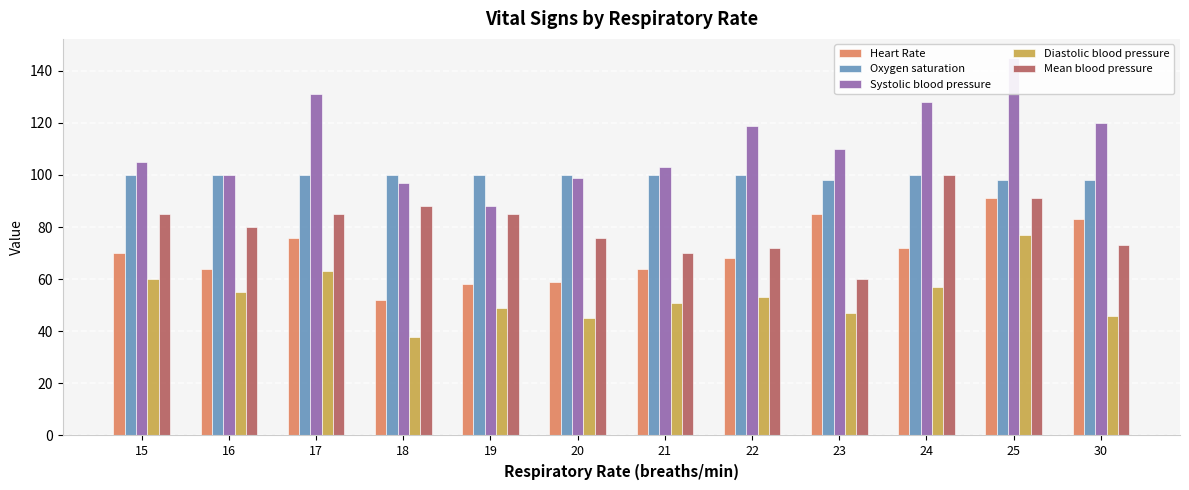

At how many categories does at least one series exceed 80?

12